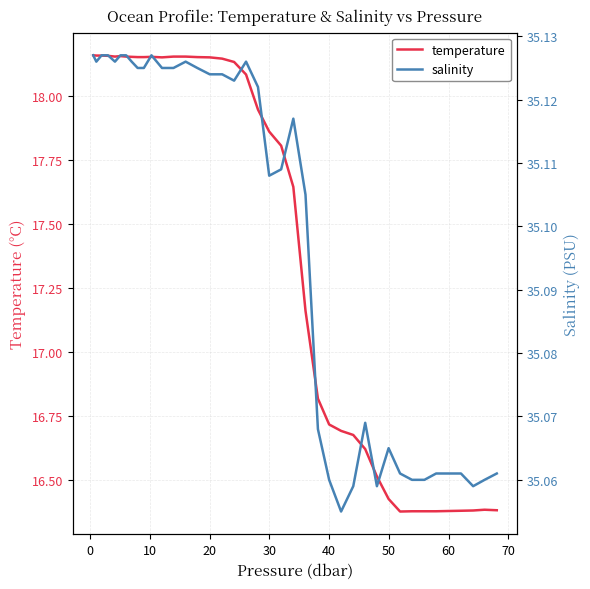

Which series has the widest spread of values?

temperature